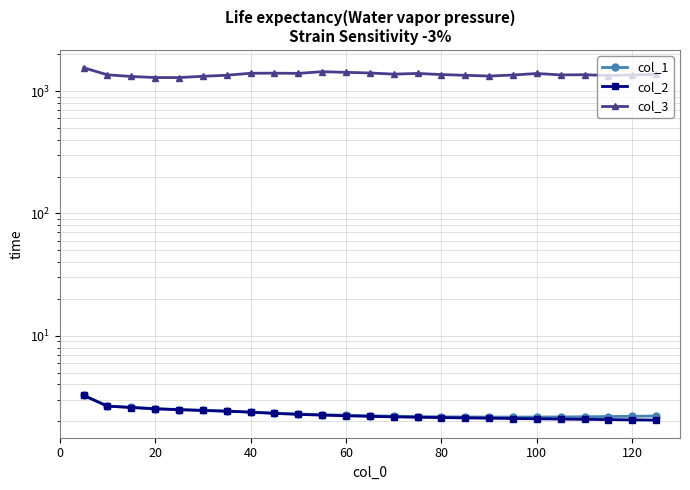

What is the sum of all col_2 values?

57.2